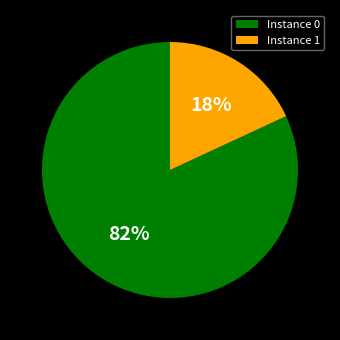

What percentage is the Instance 0 slice, to the nearest percent?

82%